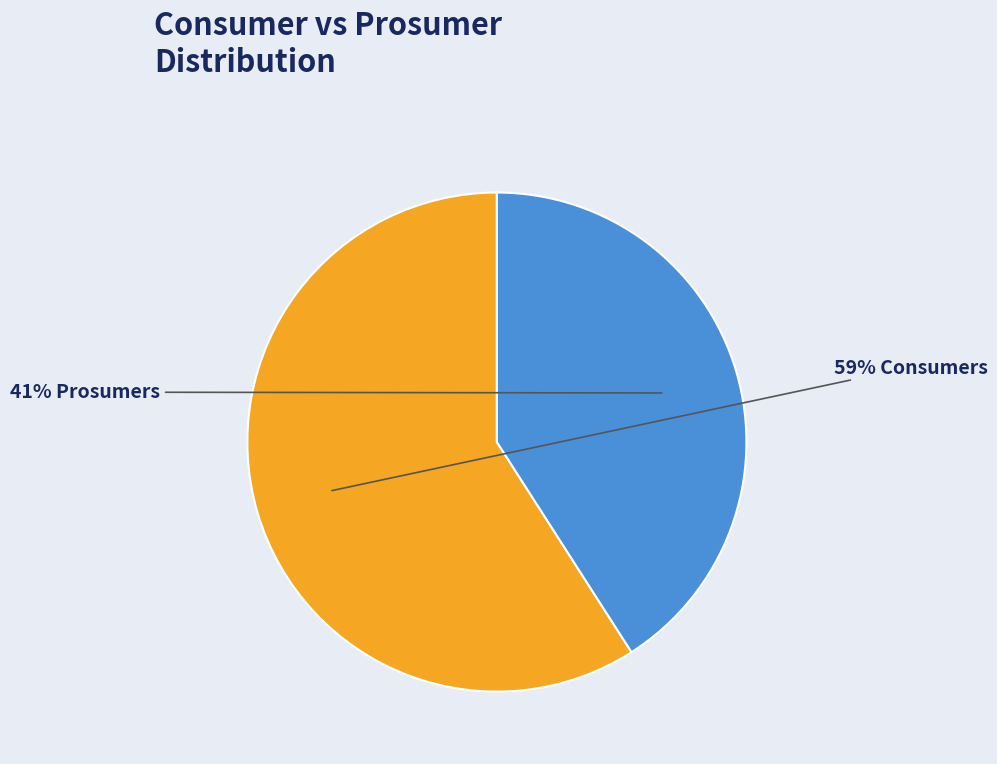

To the nearest percent, what is the average slice percentage?

50%